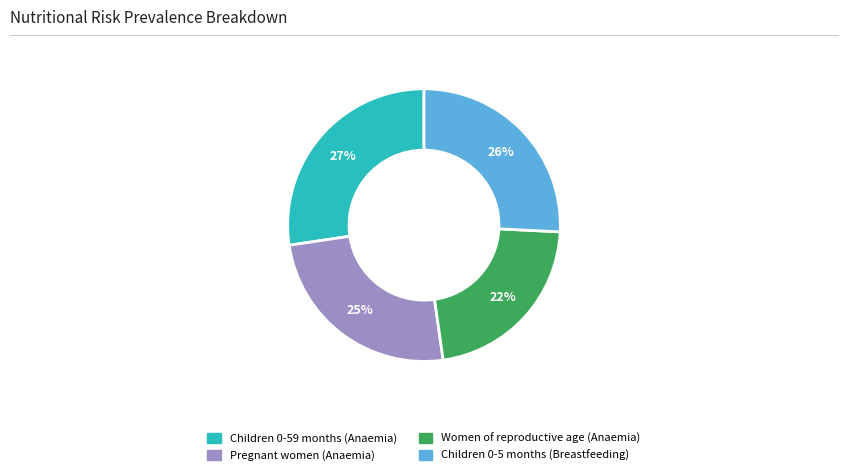

Between Pregnant women (Anaemia) and Children 0-5 months (Breastfeeding), which is larger?

Children 0-5 months (Breastfeeding)